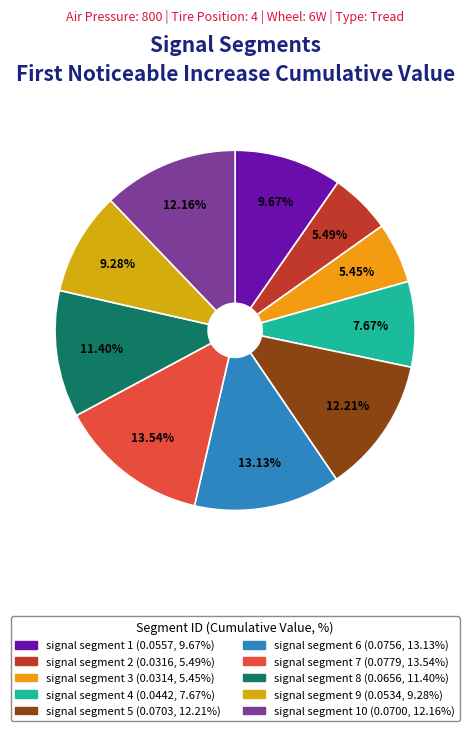

Rank the categories by value from lowest to highest.

signal segment 3, signal segment 2, signal segment 4, signal segment 9, signal segment 1, signal segment 8, signal segment 10, signal segment 5, signal segment 6, signal segment 7